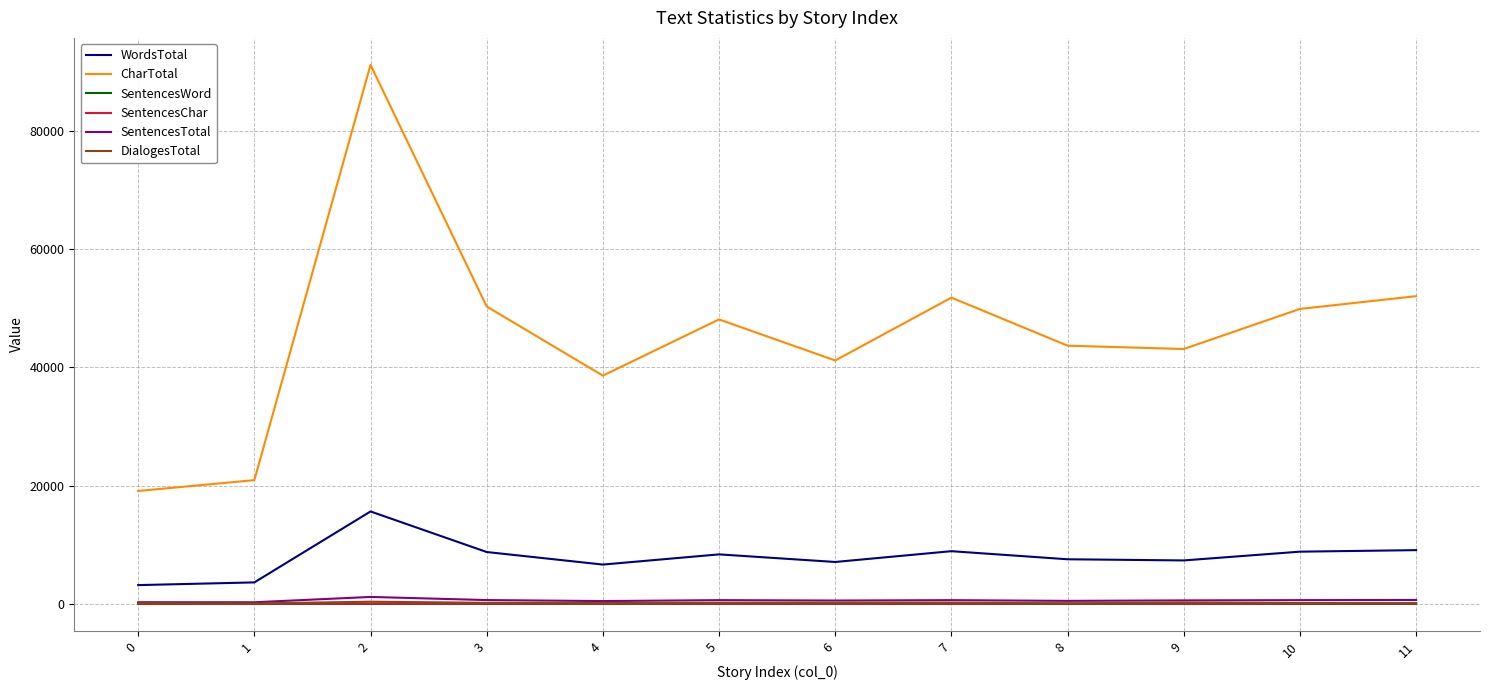

True or false: DialogesTotal and WordsTotal intersect in this chart.

False